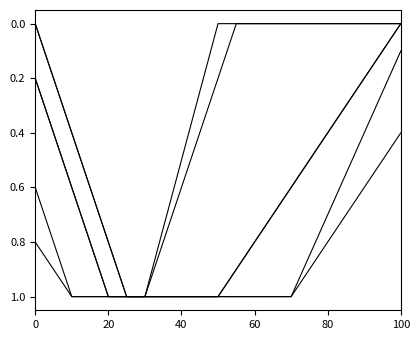

How many lines are shown in the chart?

6